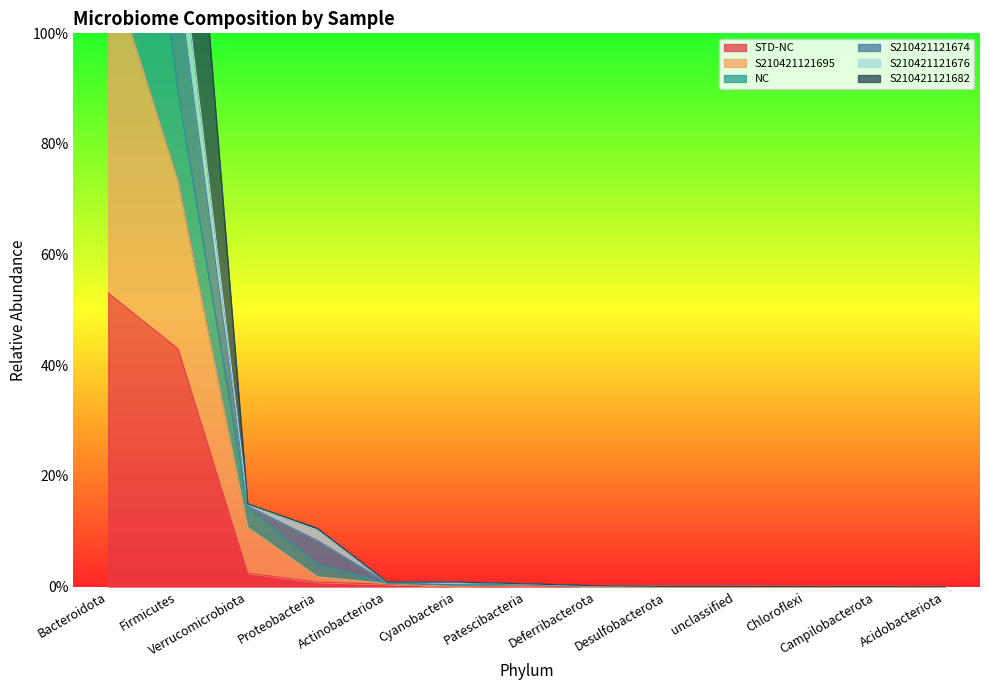

Which series has the largest total across all categories?

NC